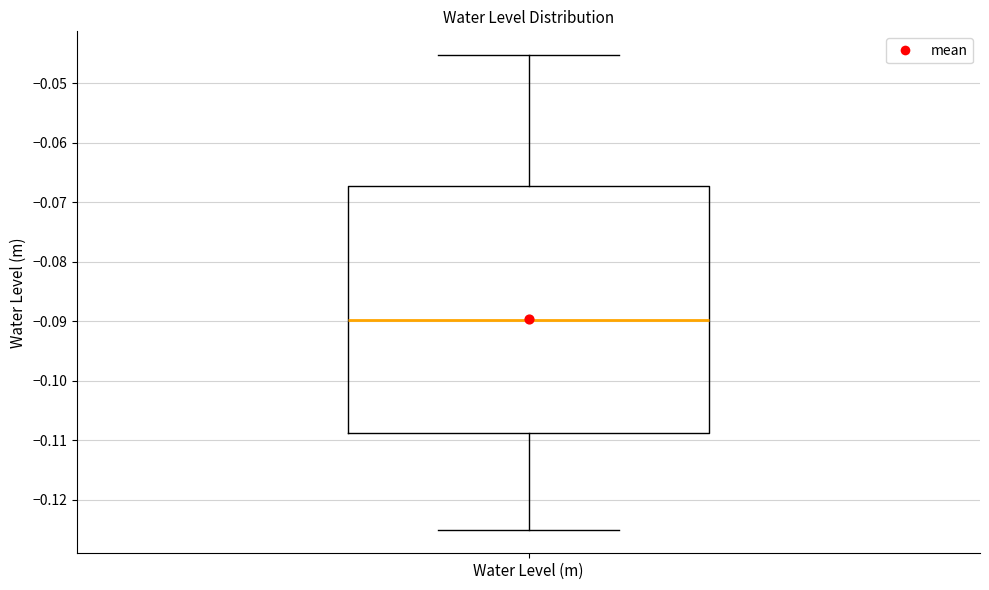

Read this box plot against the y-axis: the position of the median line, the range covered by the box, and the ends of both whiskers. The values are not printed on the chart, so give them approximately, as read against the axis.

median -0.090, box -0.109 to -0.067, whiskers -0.125 to -0.045